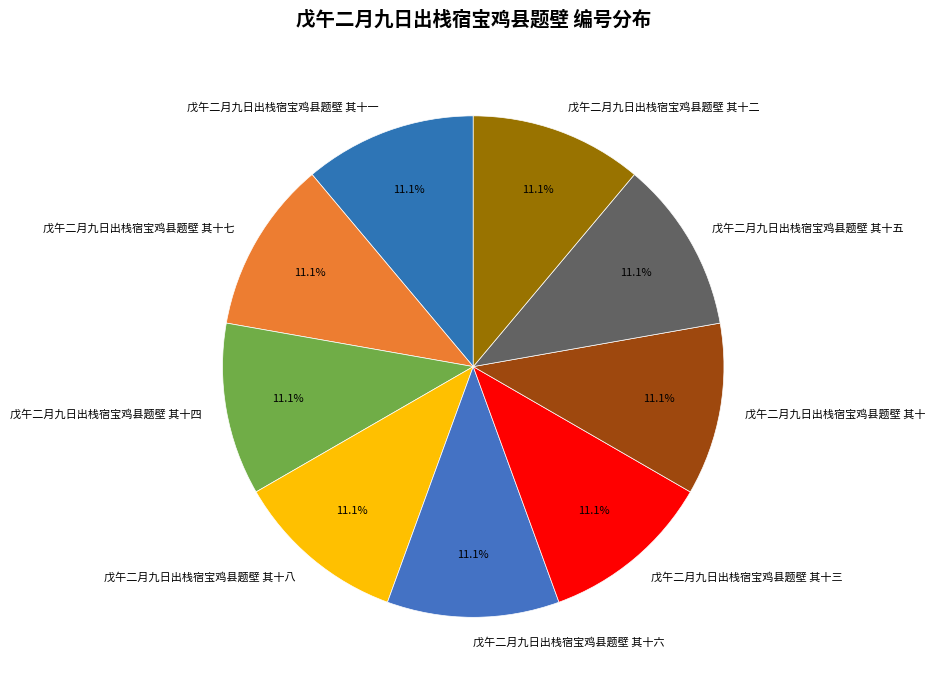

Approximately how many times larger is the value at 戊午二月九日出栈宿宝鸡县题壁 其十三 compared to 戊午二月九日出栈宿宝鸡县题壁 其十四?

1.0